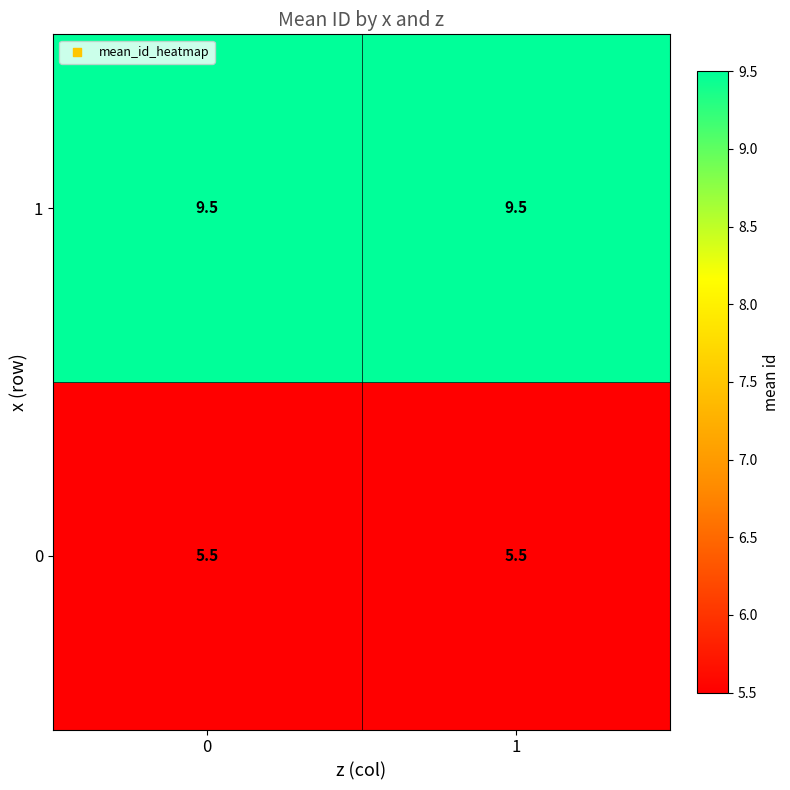

List the series in order of their overall mean, highest first.

1, 0